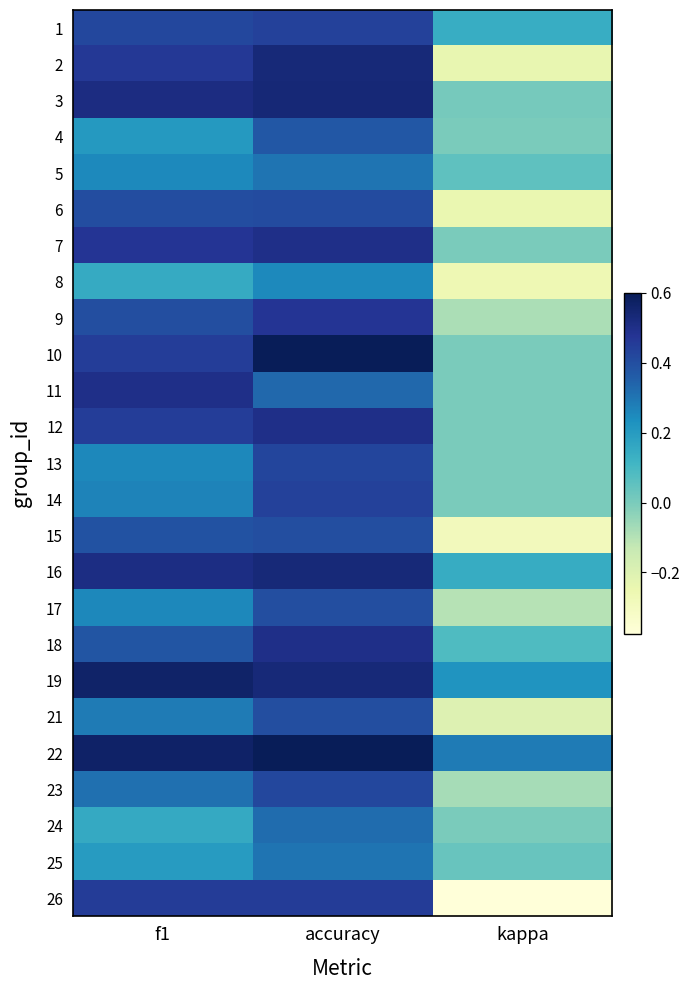

Which category has the lowest value across all series?

kappa